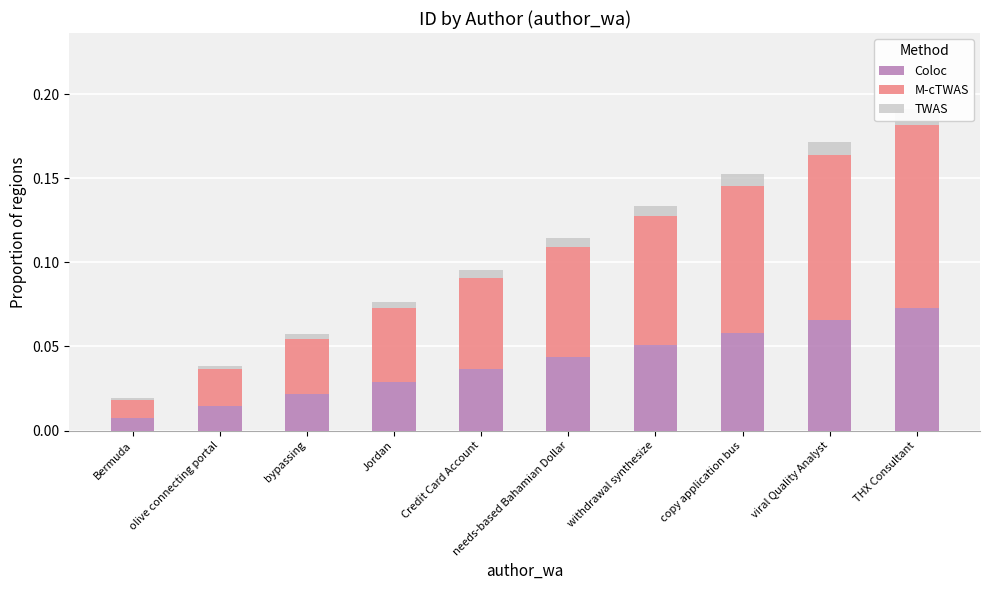

Count the number of categories in the chart.

10